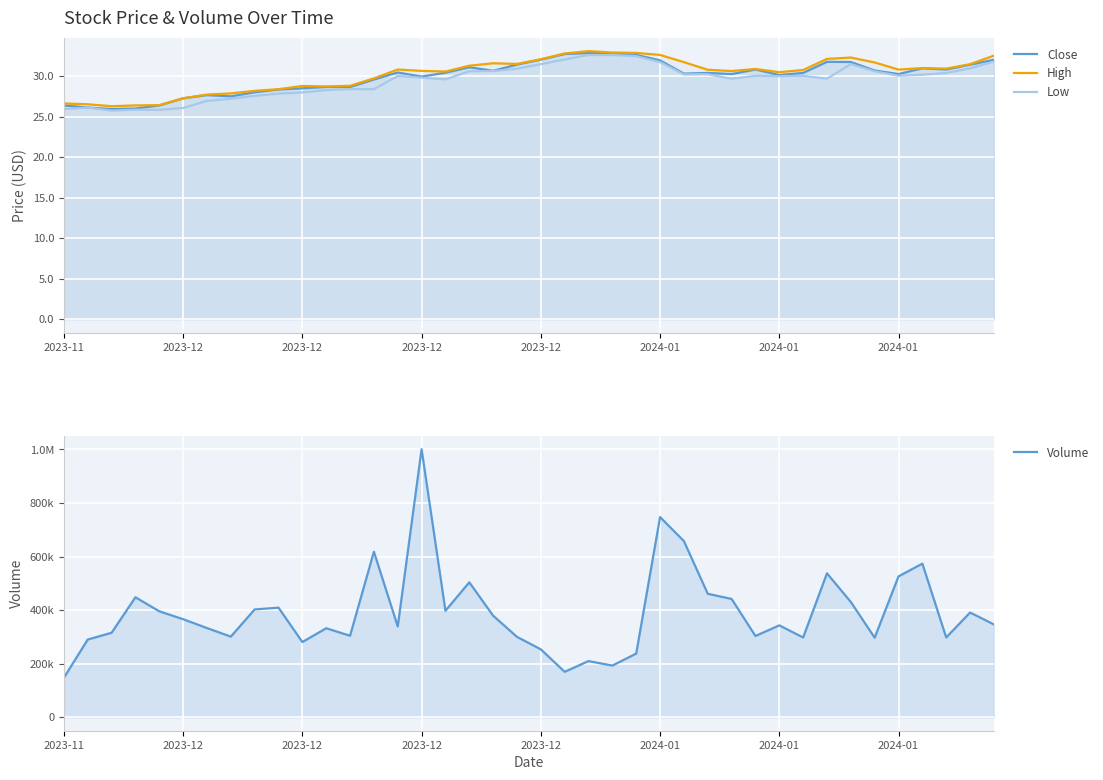

Which series has the largest range (max minus min)?

Volume